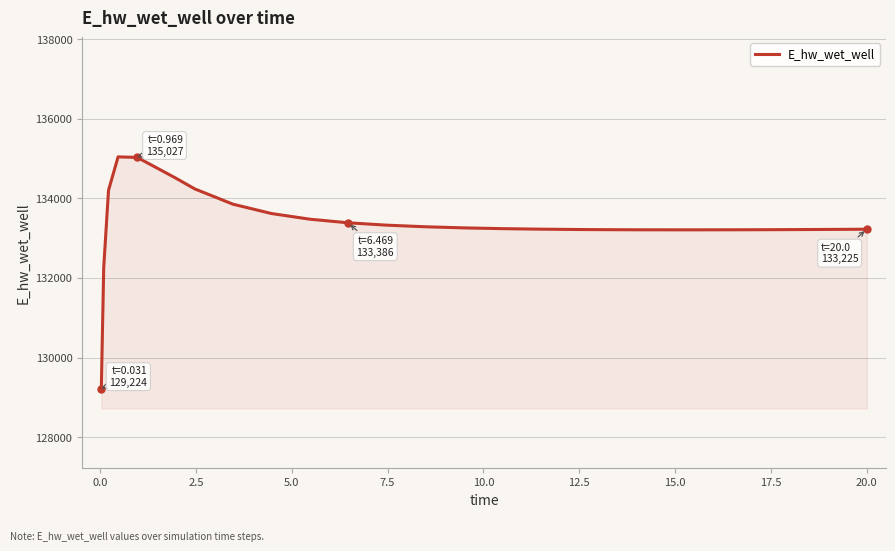

What is the difference between the maximum and minimum values?

5816.8